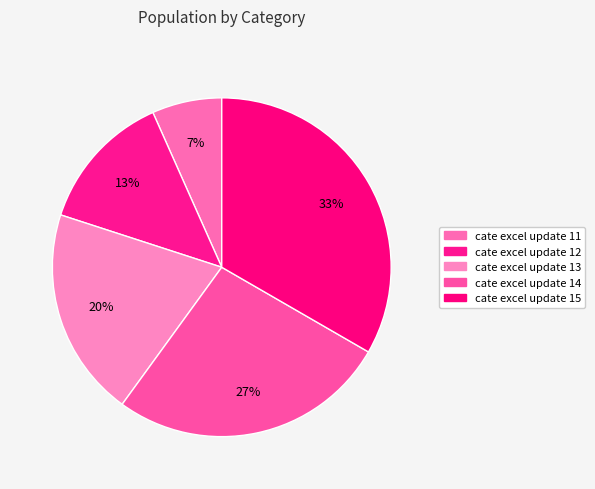

The cate excel update 14 slice represents 14% of the pie. True or false?

False